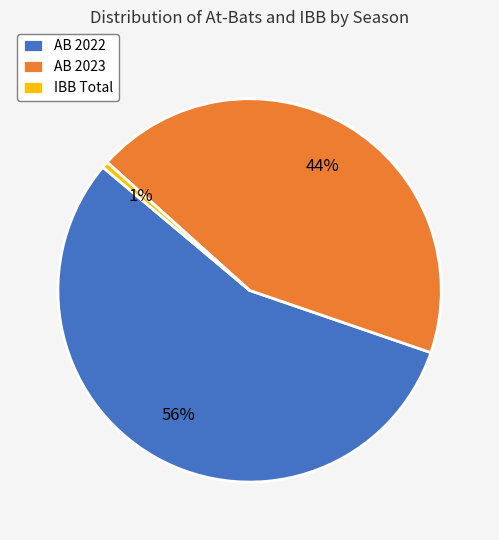

Approximately how many times larger is the value at AB 2022 compared to AB 2023?

1.3